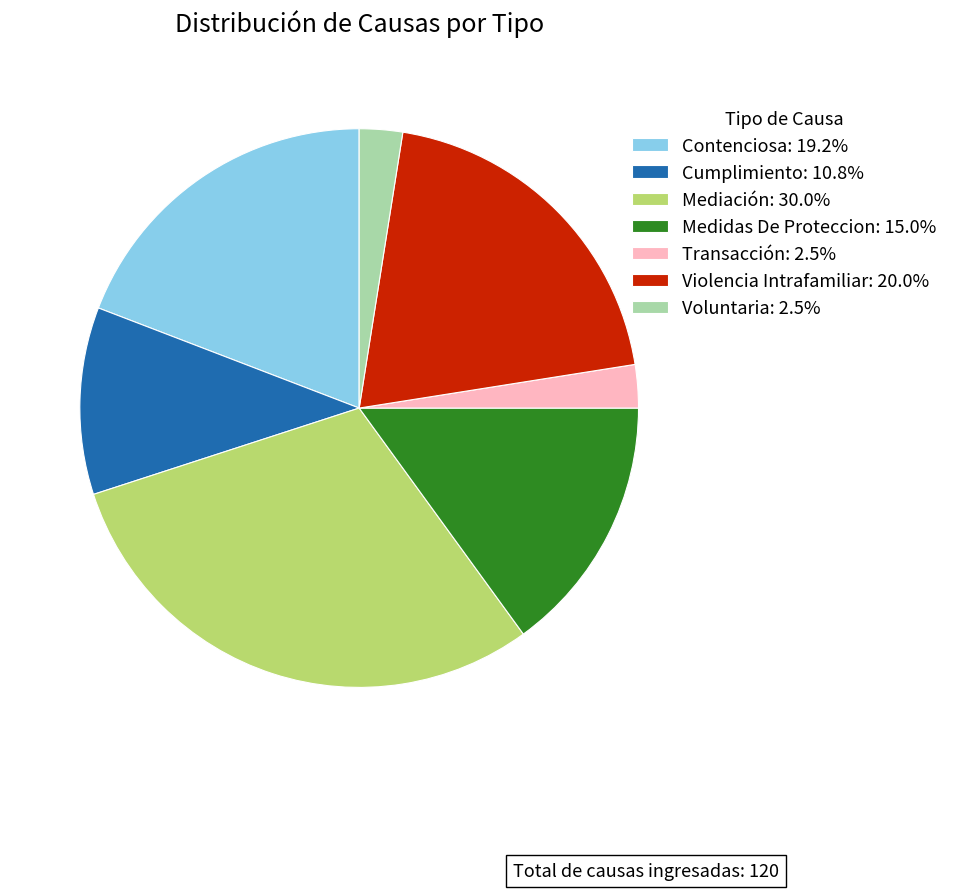

Is Cumplimiento the majority of the pie?

No